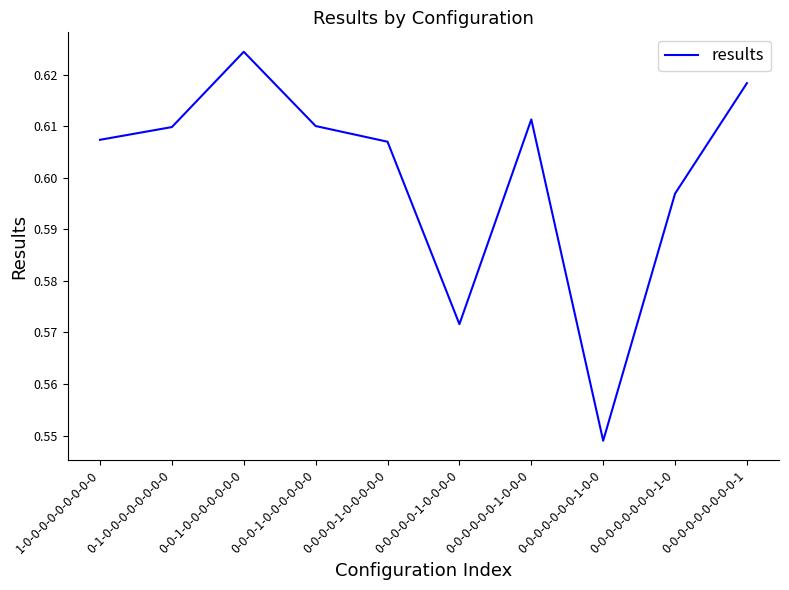

Does the chart display data point markers on the line(s)?

No